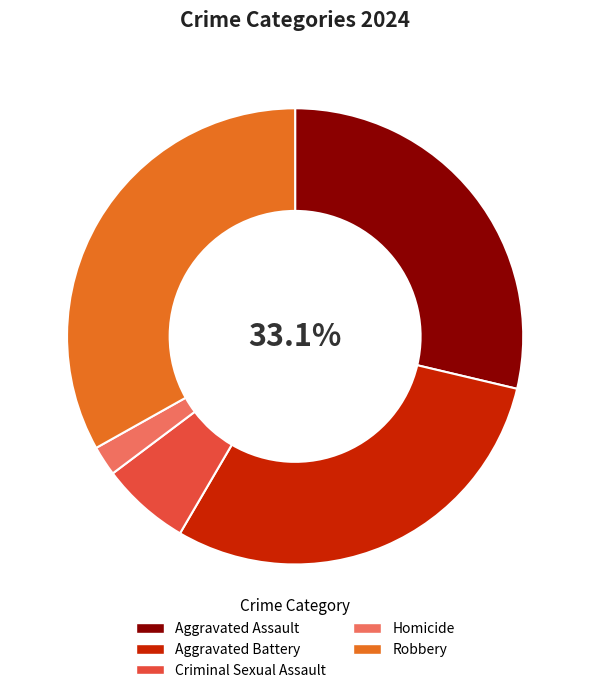

How many segments does this pie chart have?

5